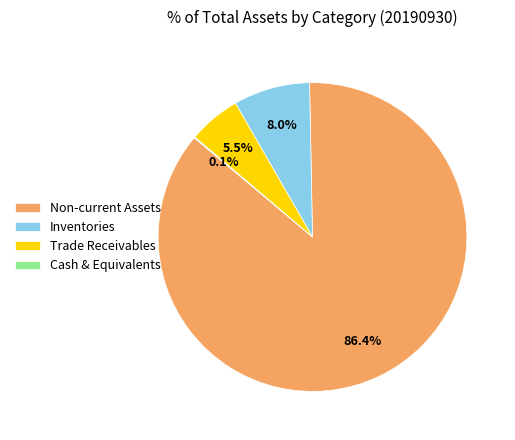

How much of the chart is everything except Non-current Assets?

13.6%